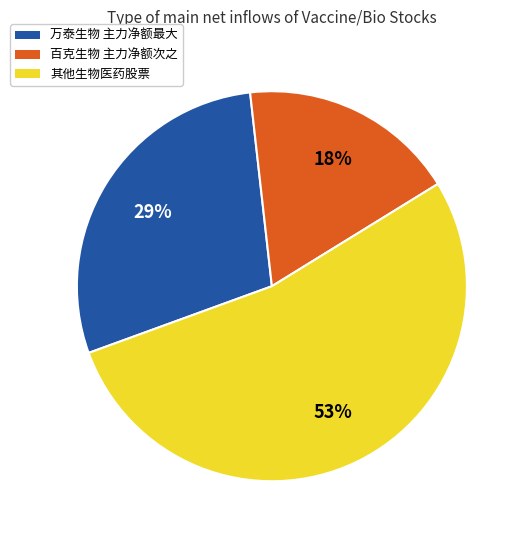

To the nearest percent, what is the average slice percentage?

33%